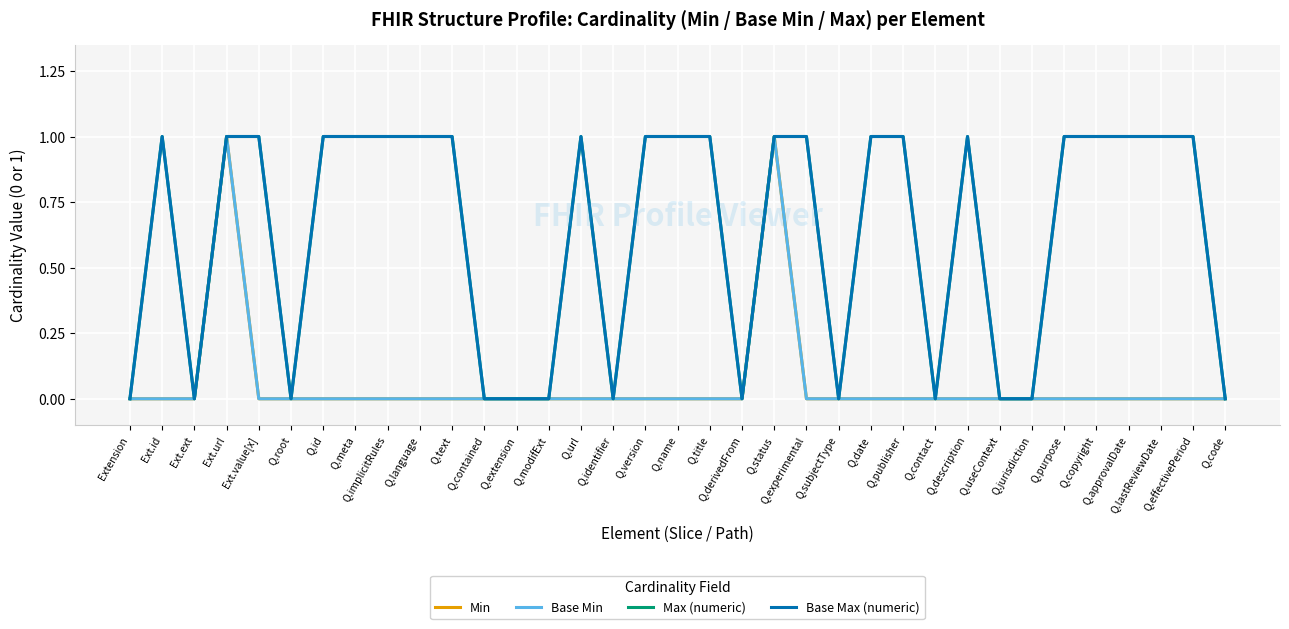

Does the chart have visible grid lines?

Yes